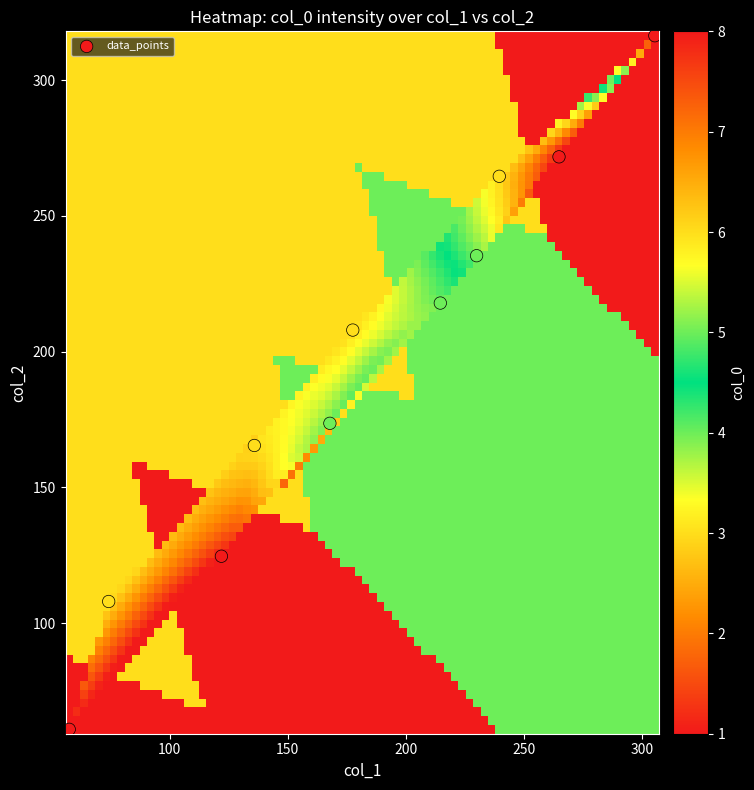

What Y value in the scatter plot is closest to 188?

173.6